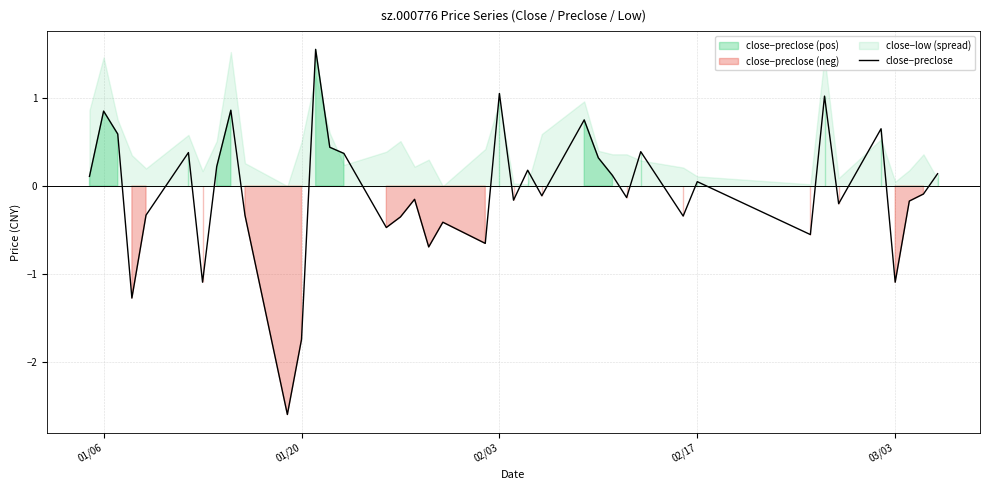

How many points are higher than both their immediate neighbors (excluding endpoints)?

13